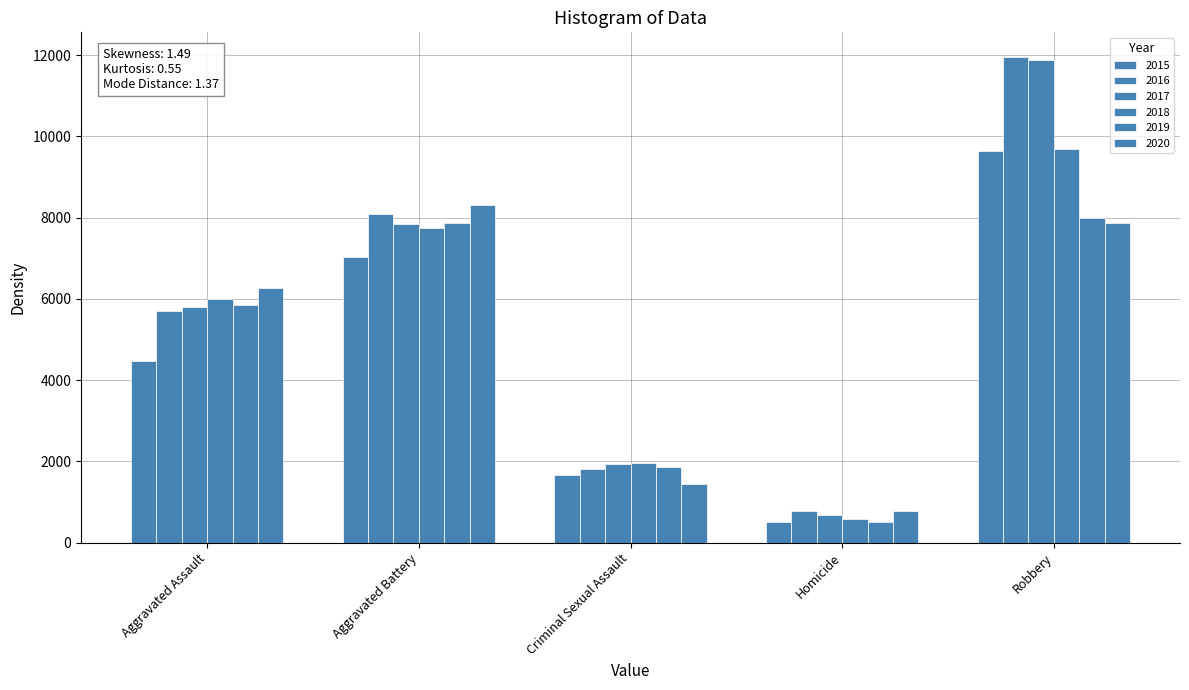

Where does the 2015 series first go above 4480?

Aggravated Battery